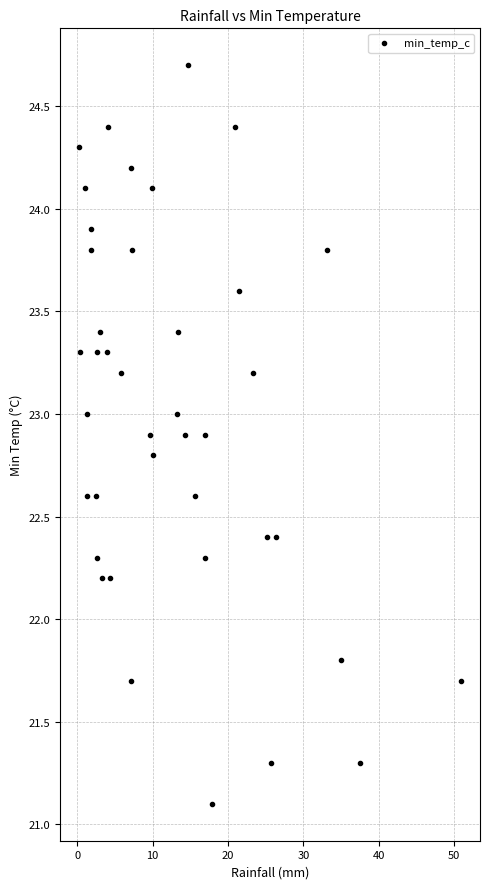

What is the range of Y values (max minus min)?

3.6